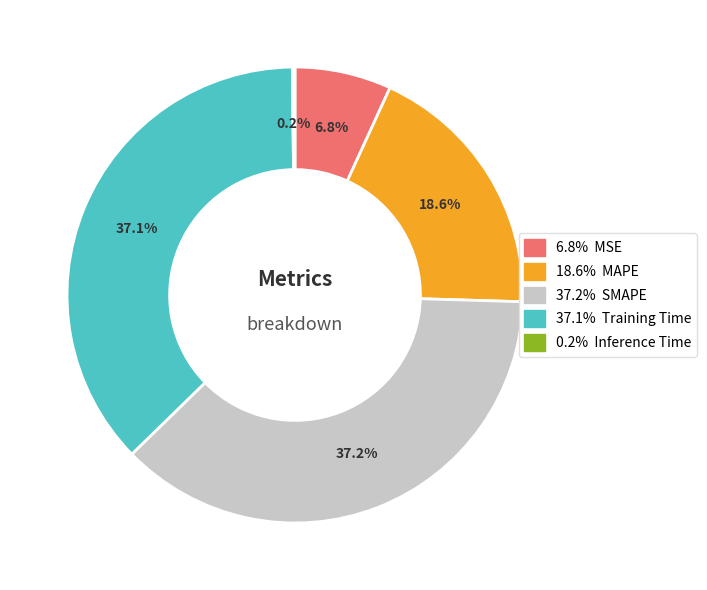

Is there any slice that represents more than half of the pie?

No